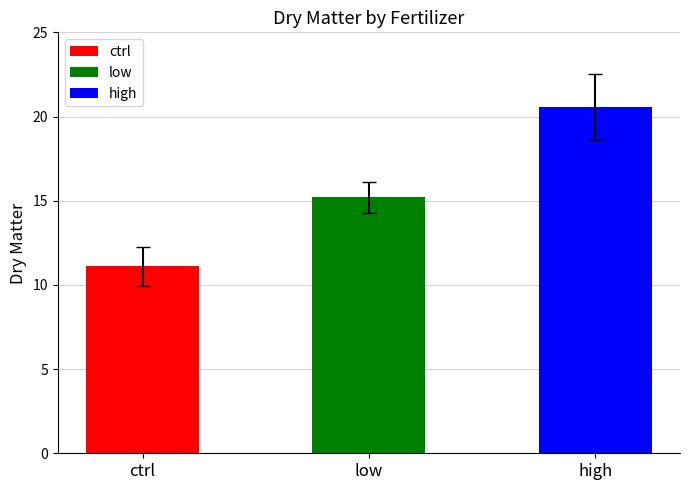

Which series has the largest total across all categories?

high